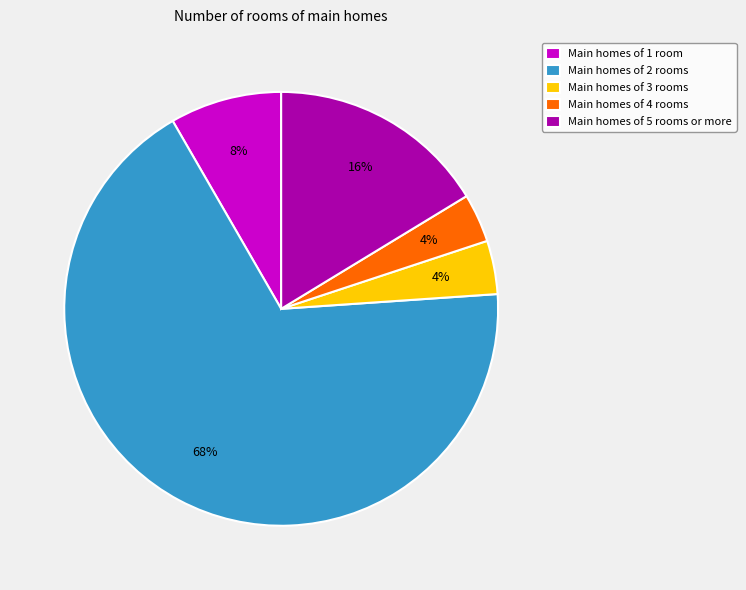

Count the number of slices in the pie.

5